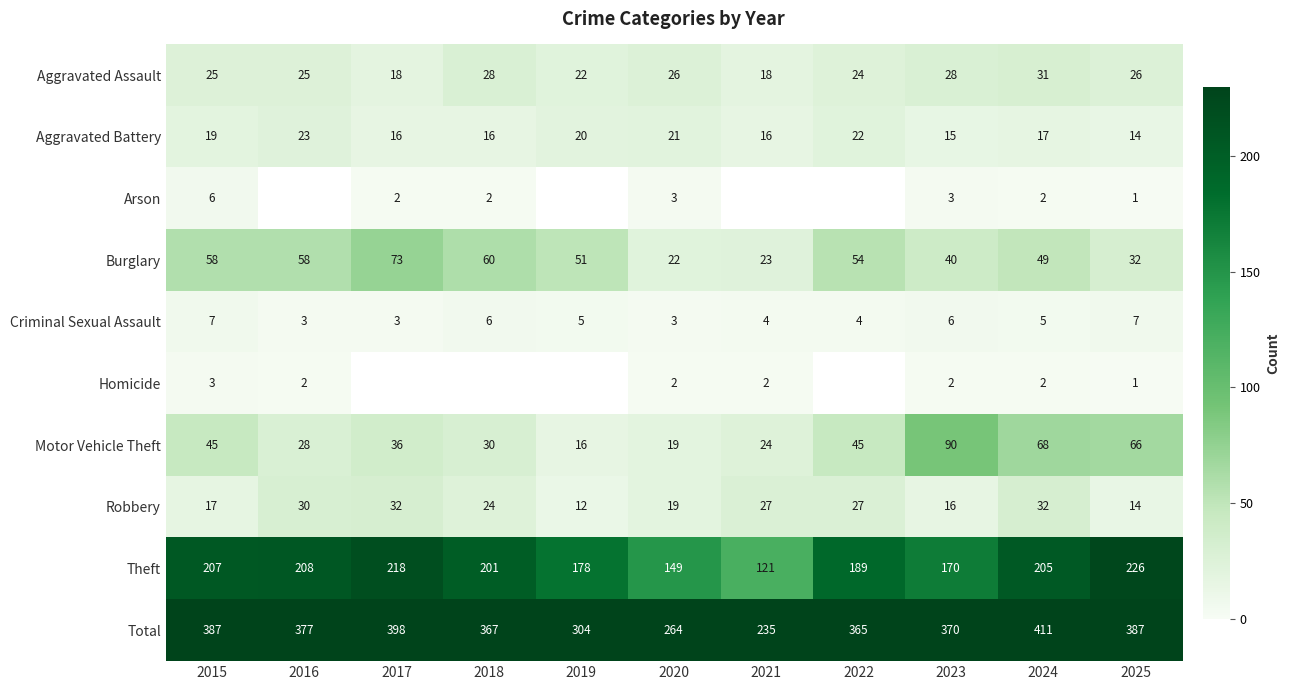

At 2015, list the series in order from smallest to largest.

Homicide, Arson, Criminal Sexual Assault, Robbery, Aggravated Battery, Aggravated Assault, Motor Vehicle Theft, Burglary, Theft, Total